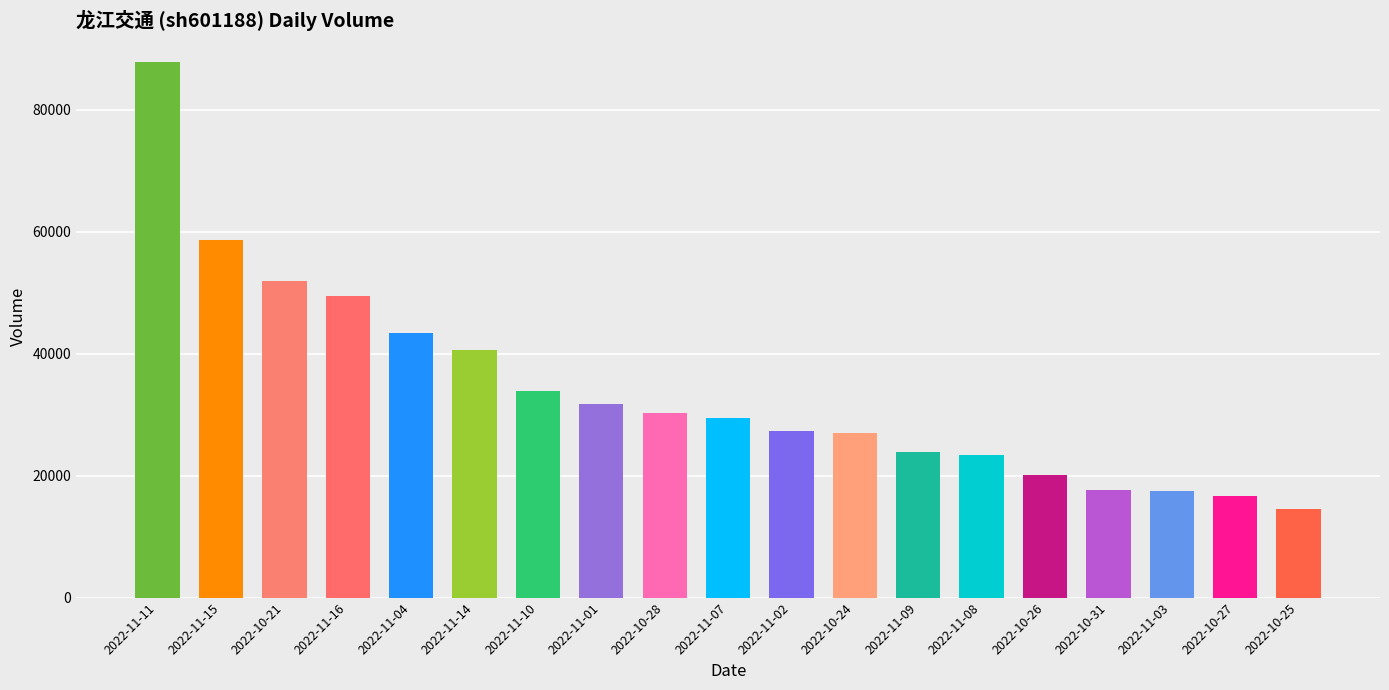

The chart shows a value of 76773 at 2022-11-16. True or false?

False